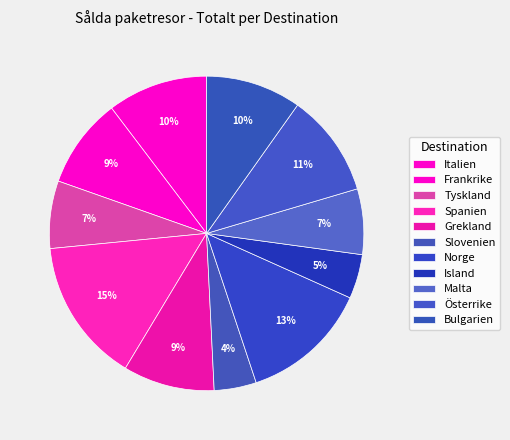

Does Tyskland account for over 50% of the chart?

No